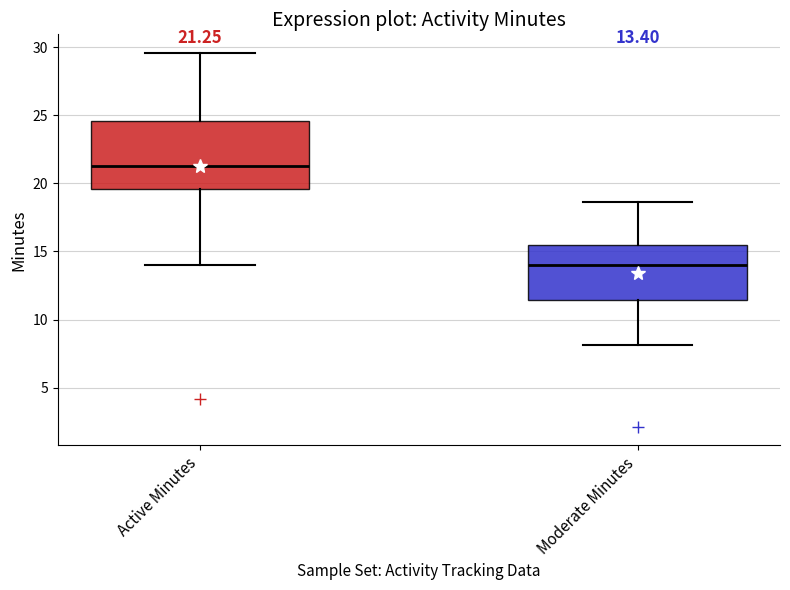

Which box's median line is the highest?

Active Minutes